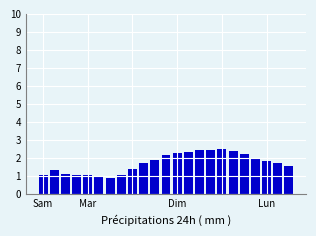

What is the value of the 23rd bar from the left?

1.6